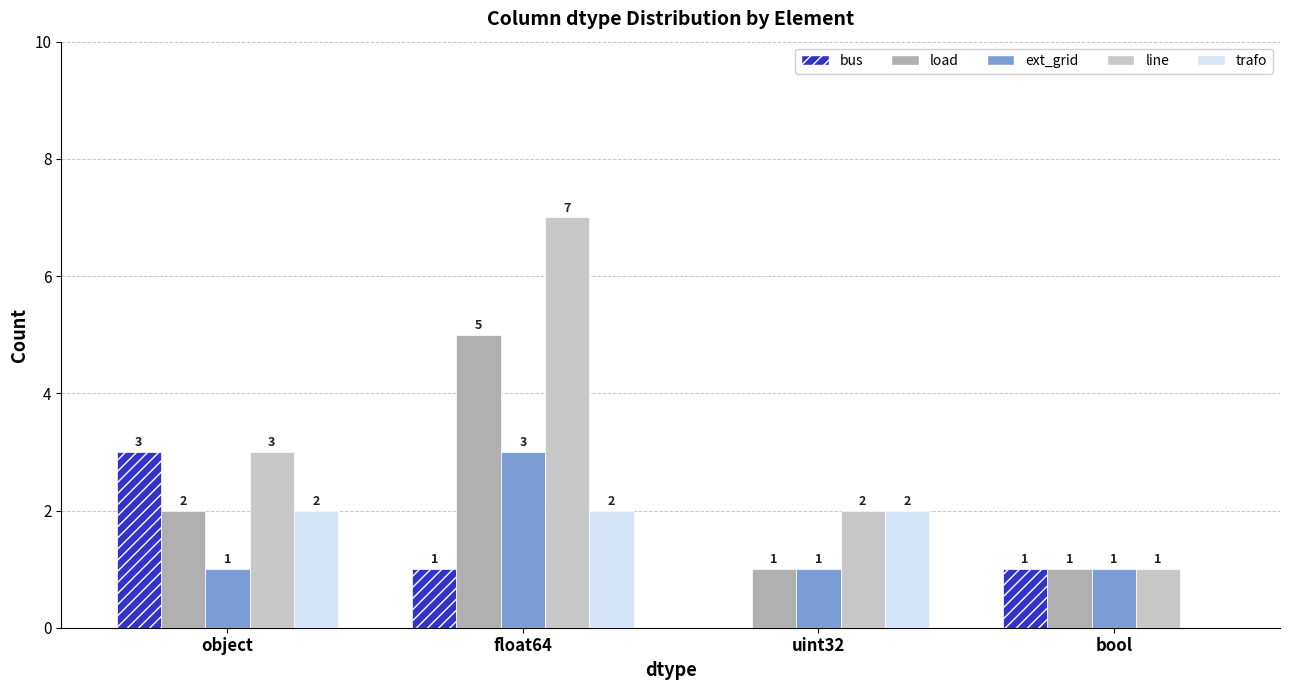

Count the load values in the range 1 to 5.

4